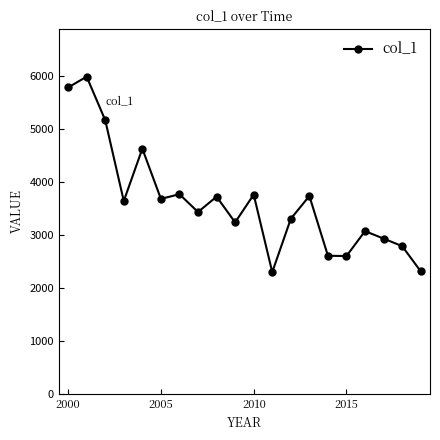

What is the average value?

3620.6